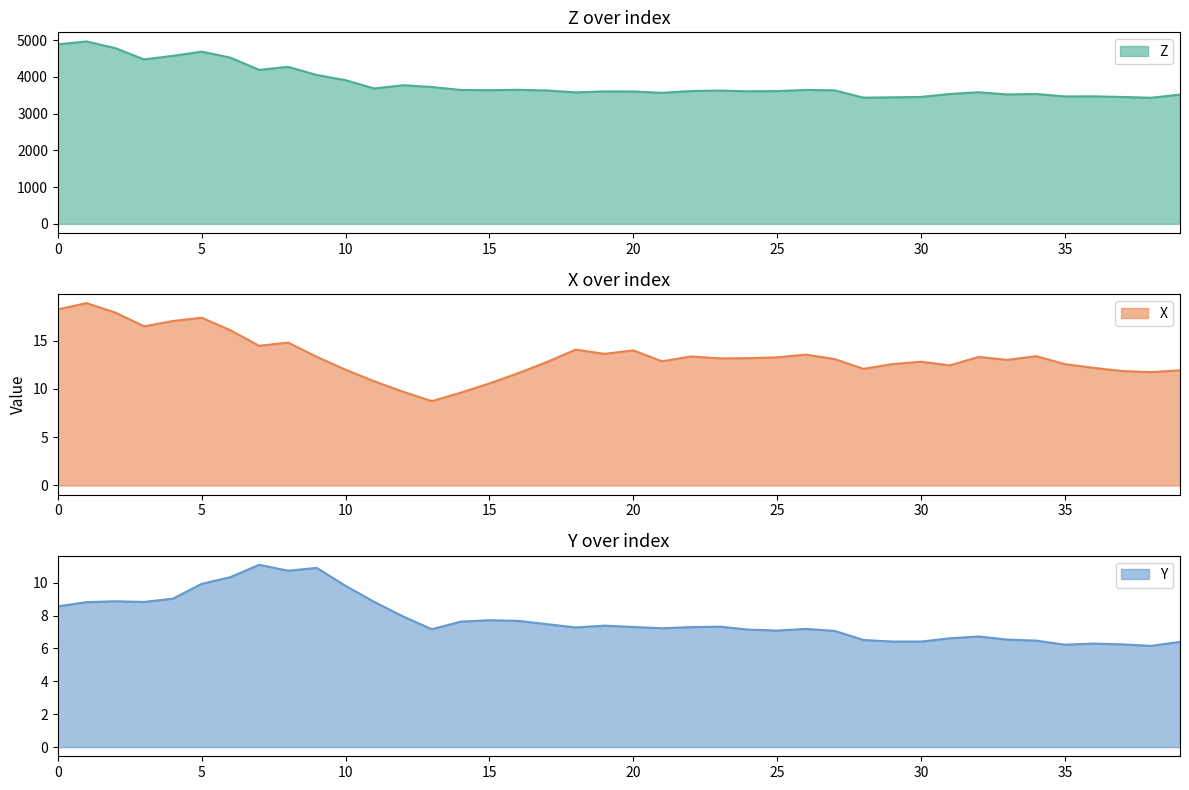

The value of X at 60 is 3.3. True or false?

False